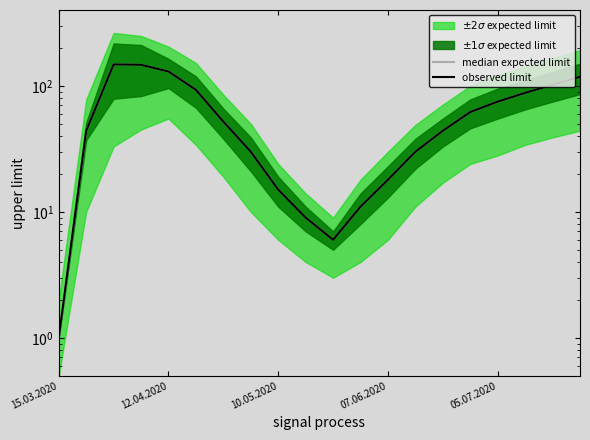

What is the value of the observed limit point at the 17th from the left?

75